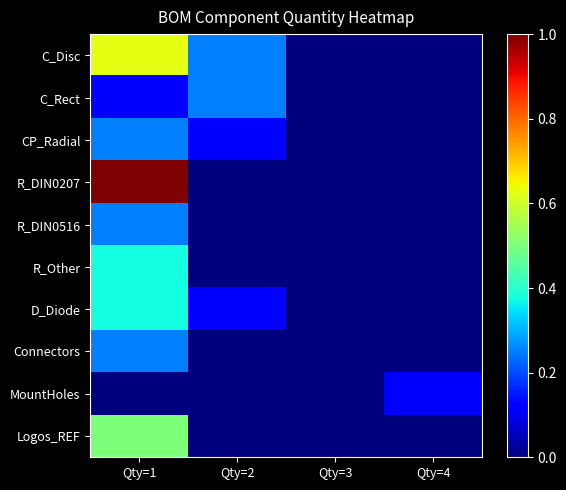

Which series changed the most between Qty=1 and Qty=3?

R_DIN0207